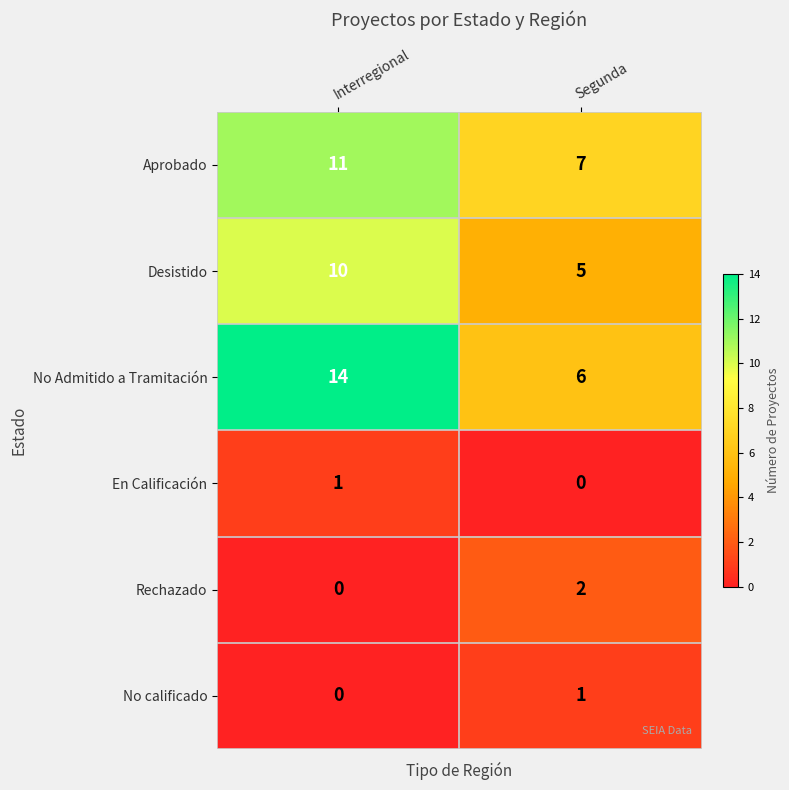

Rank the categories by Aprobado value from highest to lowest.

Interregional, Segunda